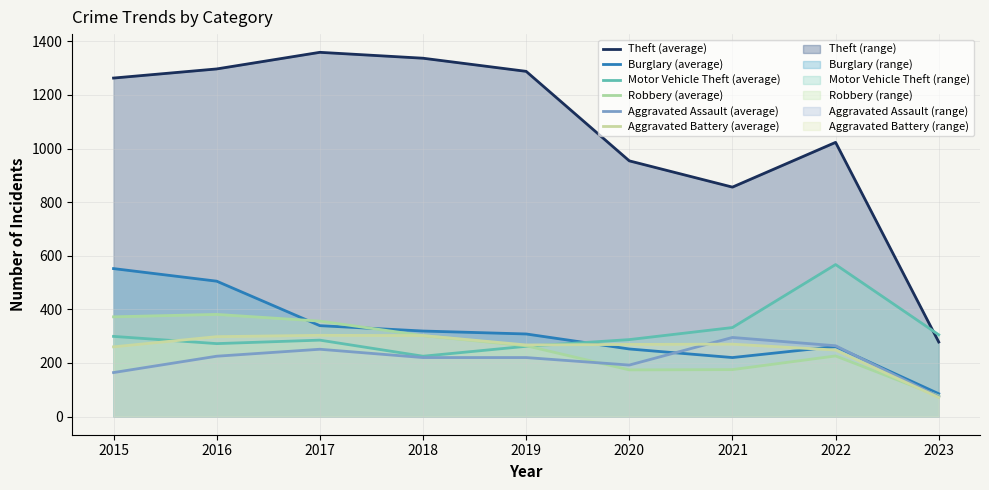

Count the number of data series in this chart.

6